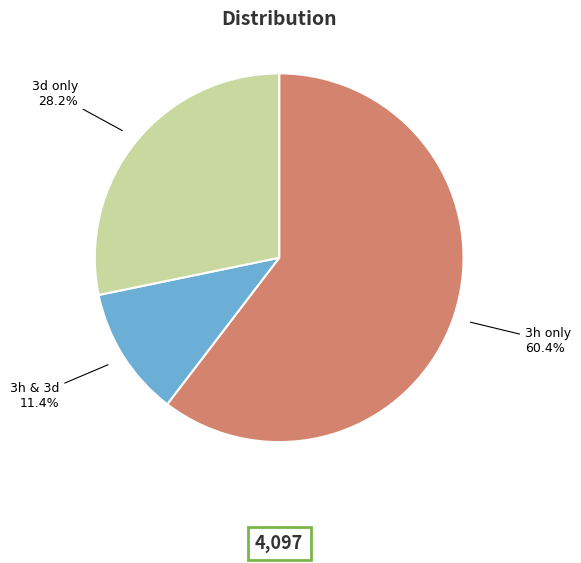

Which slice is the smallest?

3h & 3d